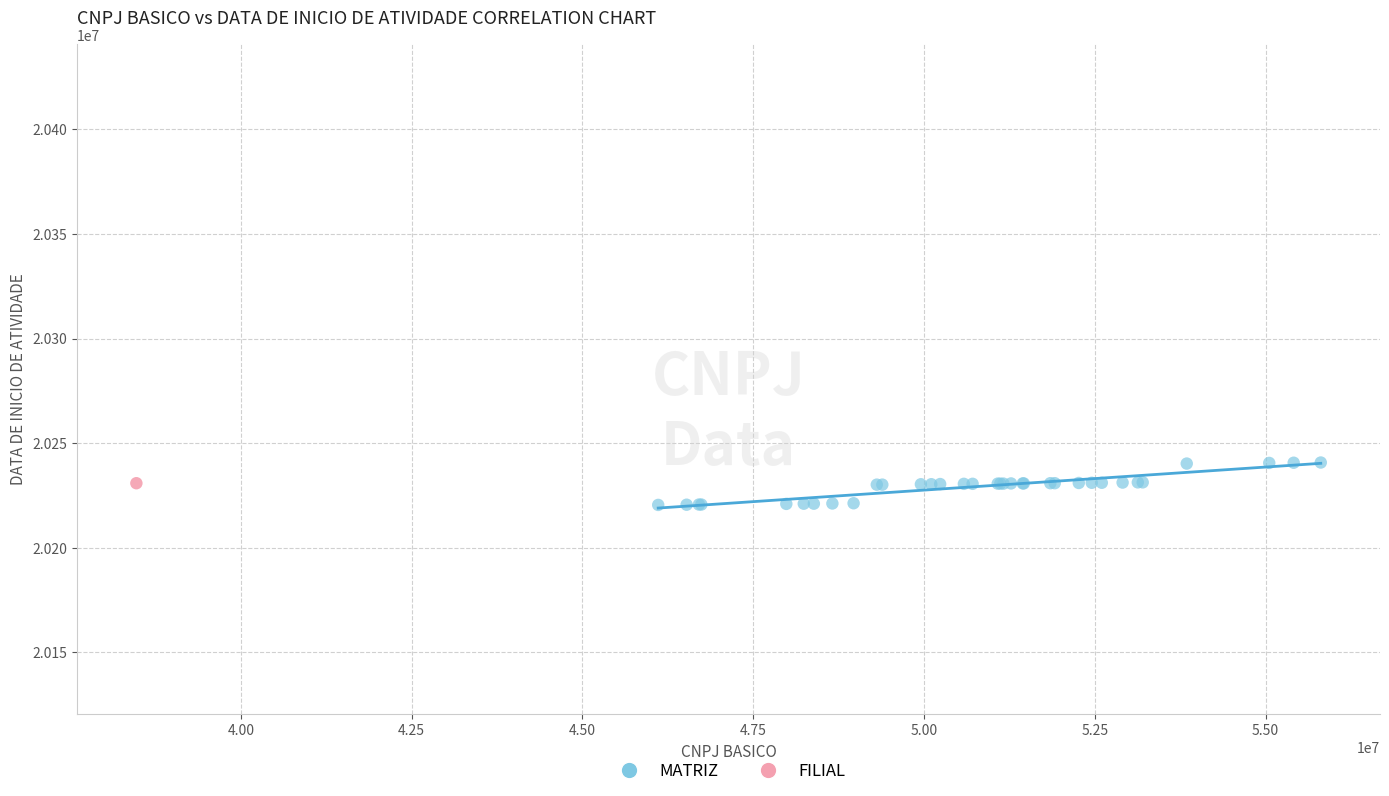

What are all the series names shown in the legend?

MATRIZ, FILIAL